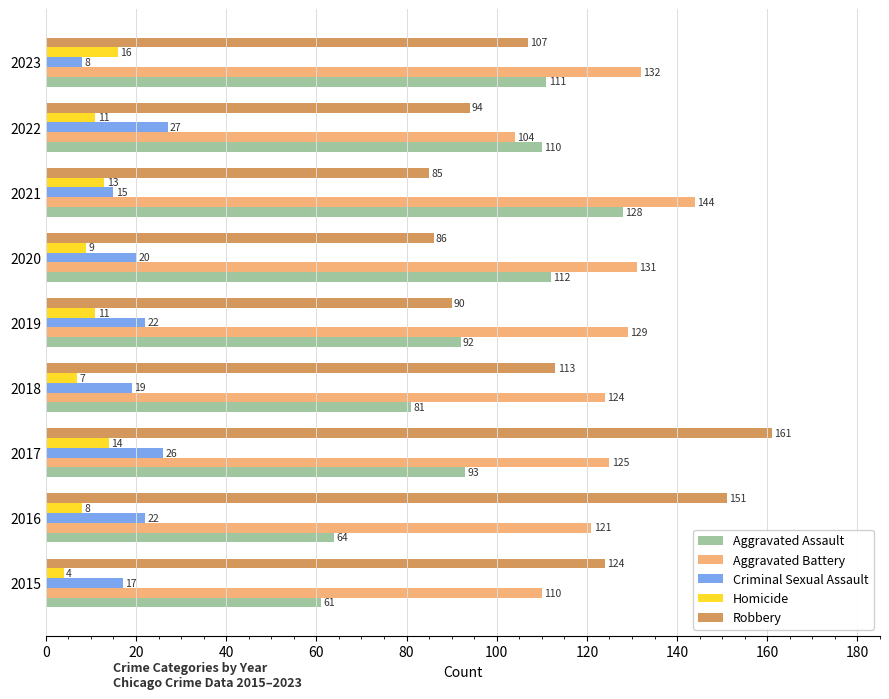

How many data points in Homicide are less than 11?

4